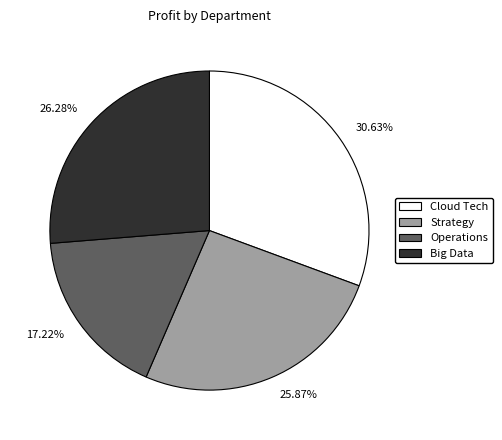

Between Big Data and Operations, which is larger?

Big Data